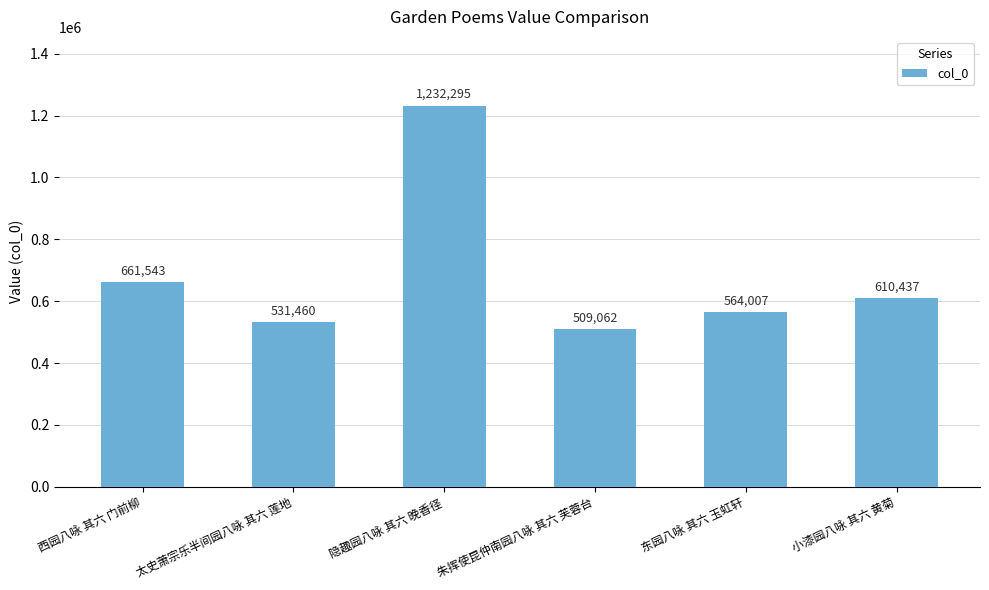

Which has a higher value, 隐趣园八咏 其六 晚香径 or 西园八咏 其六 门前柳?

隐趣园八咏 其六 晚香径